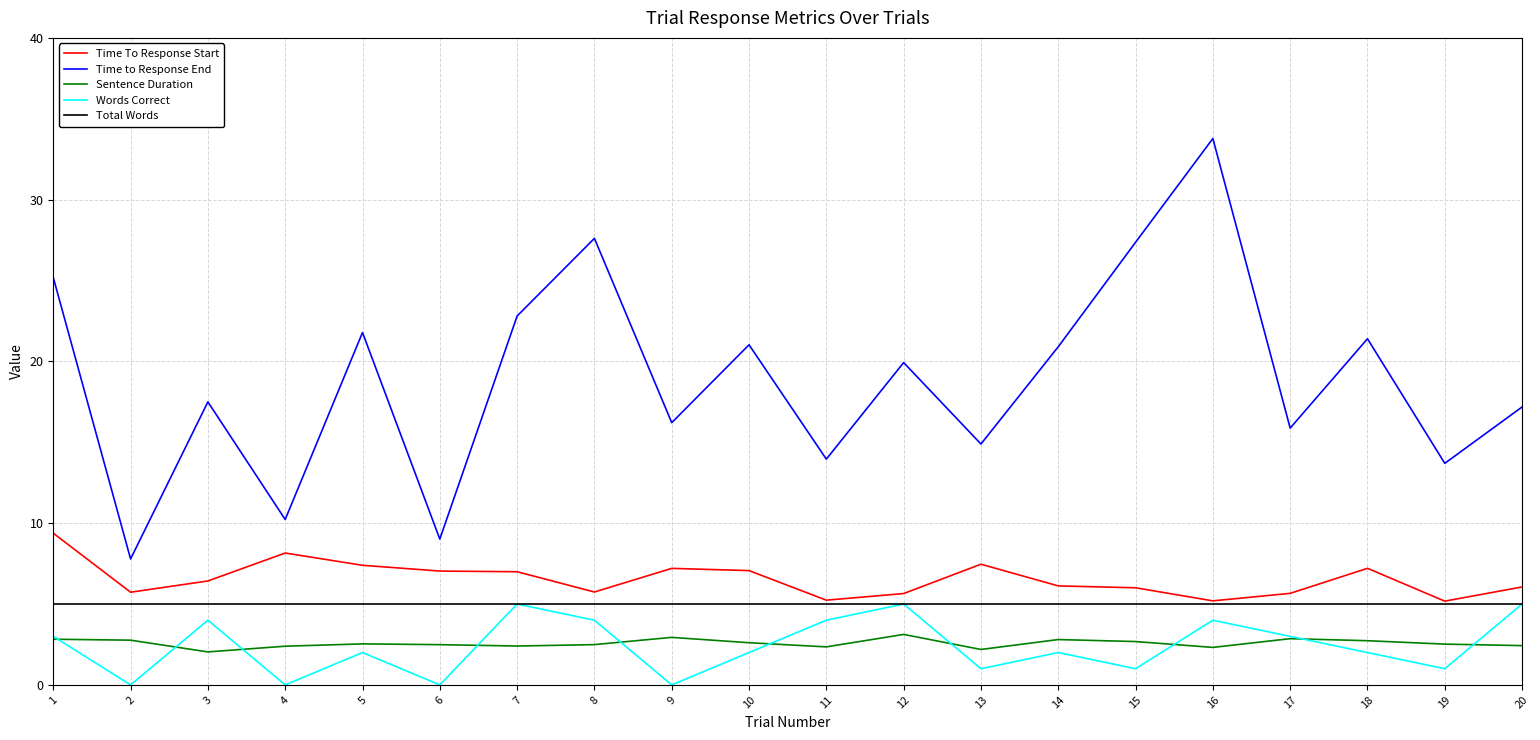

The value of Time To Response Start at 12 is 5.6. True or false?

True